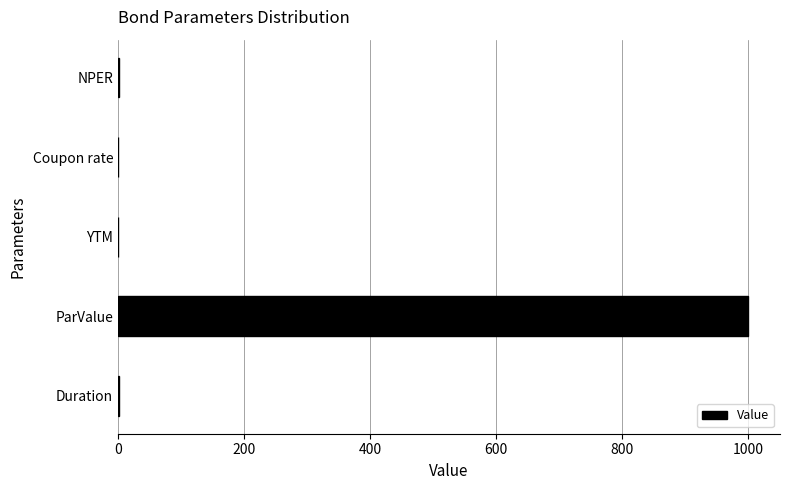

Read the value at ParValue.

1000.0